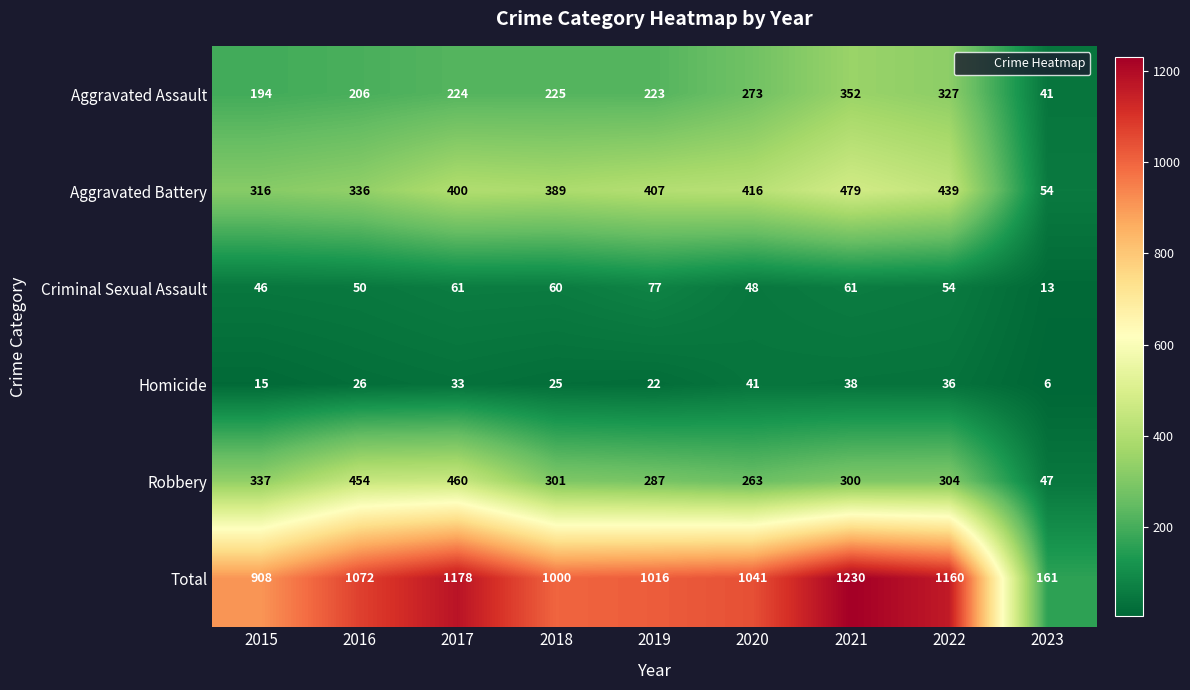

Between 2018 and 2022, which series saw the biggest shift?

Total